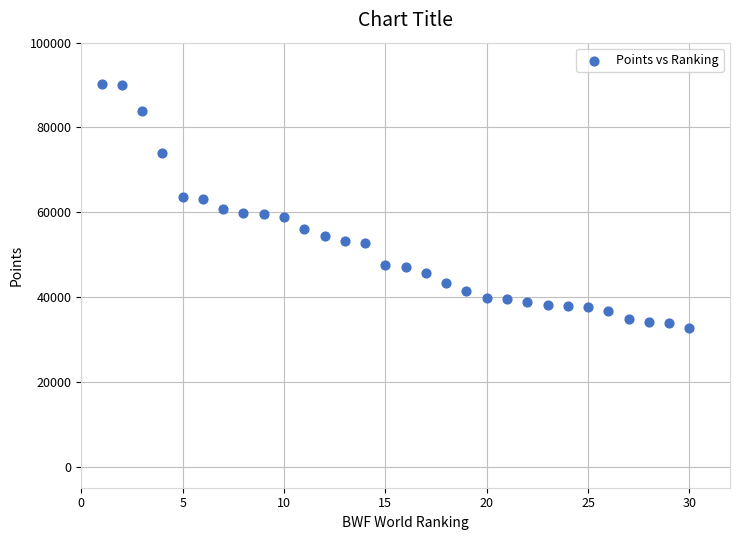

What is the range of X values (max minus min)?

29.0